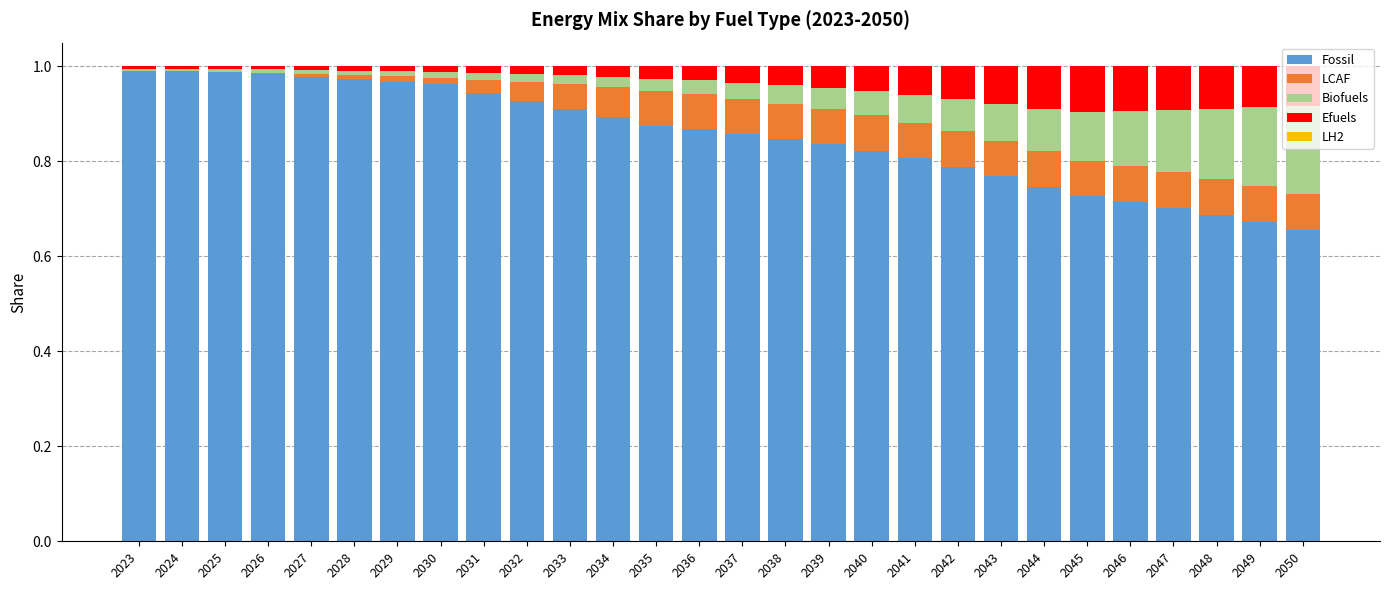

What is the sum of the Fossil values at 2046 and 2042?

1.5